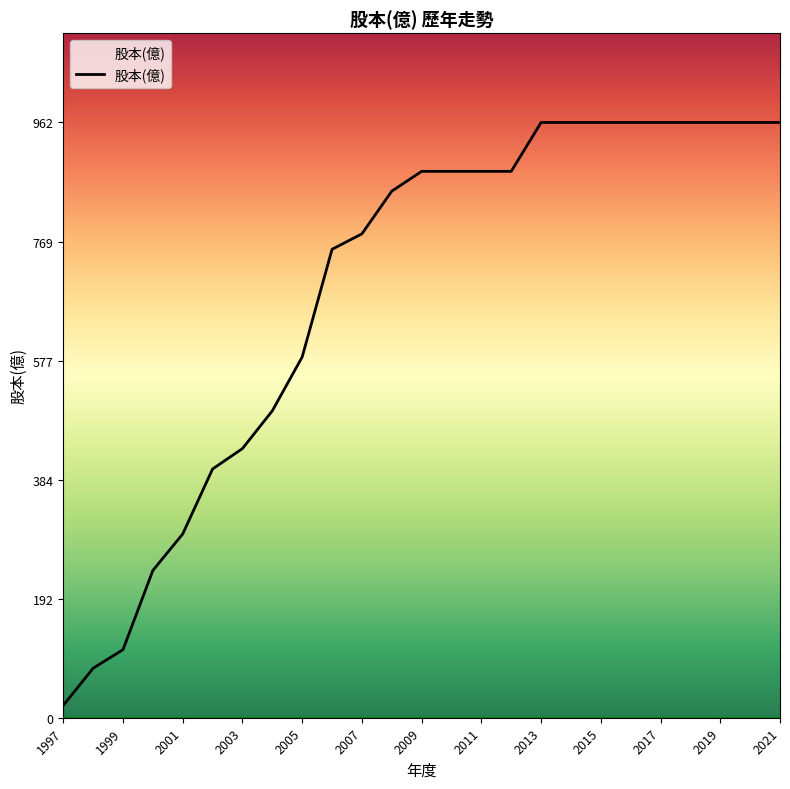

What is the maximum value shown in the chart?

962